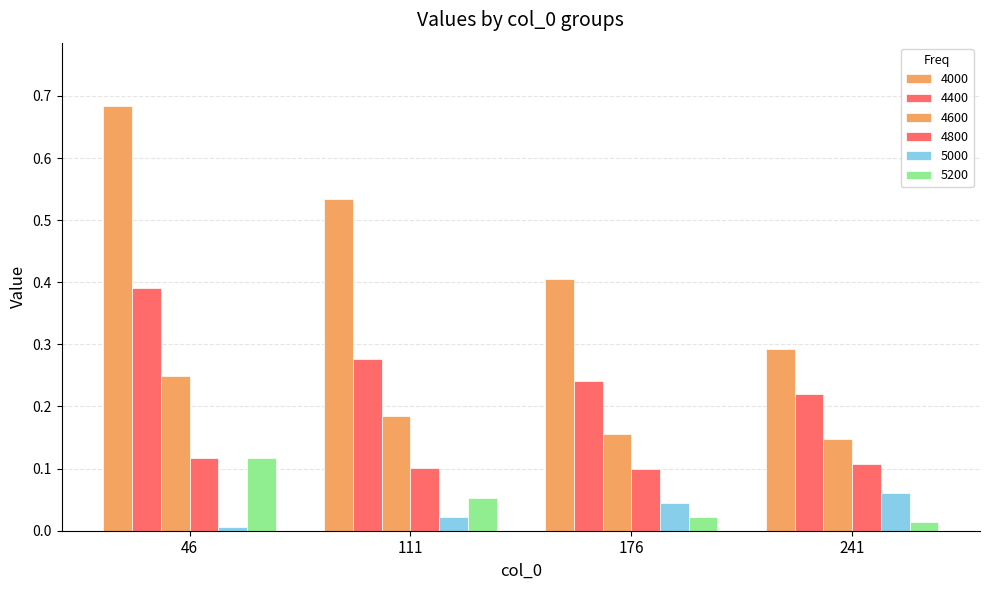

Reading left to right, list all the values displayed in this chart.

4000: 0.7	0.5	0.4	0.3
4400: 0.4	0.3	0.2	0.2
4600: 0.2	0.2	0.2	0.1
4800: 0.1	0.1	0.1	0.1
5000: 0.0	0.0	0.0	0.1
5200: 0.1	0.1	0.0	0.0